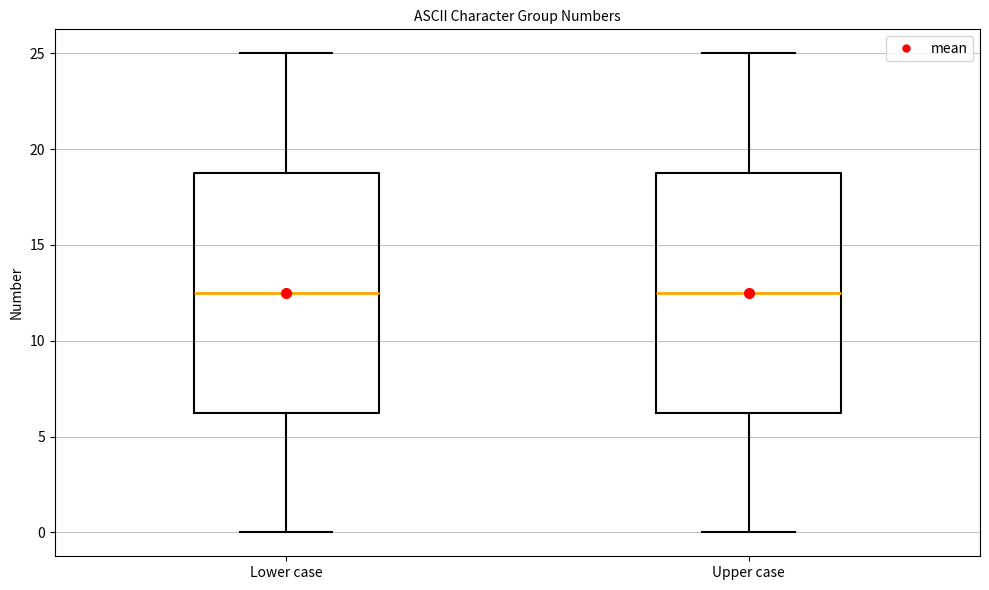

Where is the lower edge of the box for Lower case on the y-axis? The values are not printed on the chart, so give them approximately, as read against the axis.

6.5